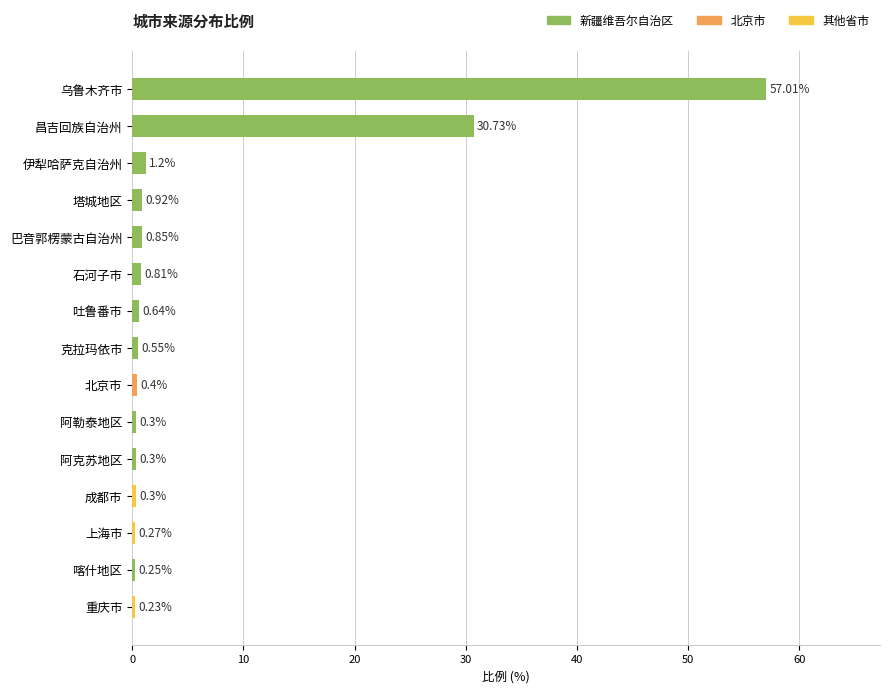

What is the difference between the values at 乌鲁木齐市 and 北京市?

56.6